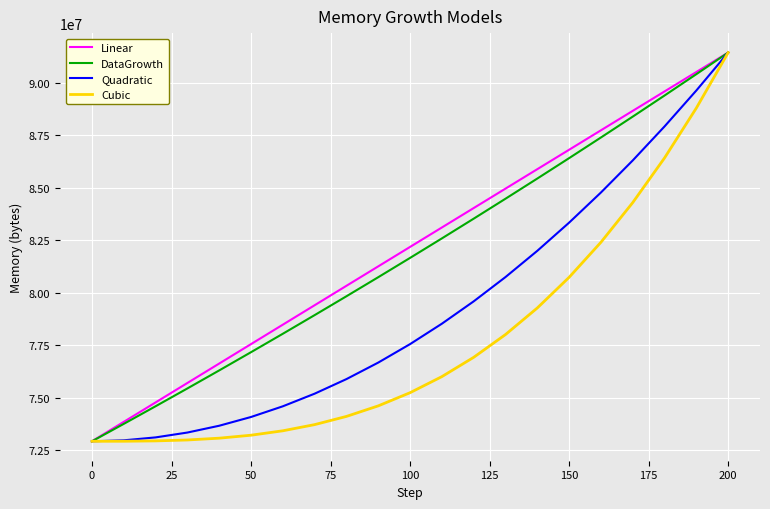

What is the lowest value of the Linear series?

72925932.0